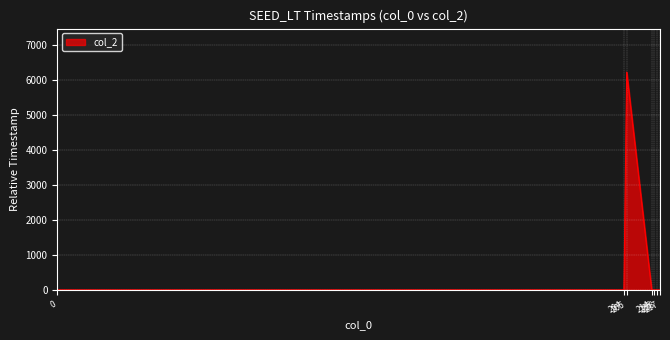

What is the average value?

887